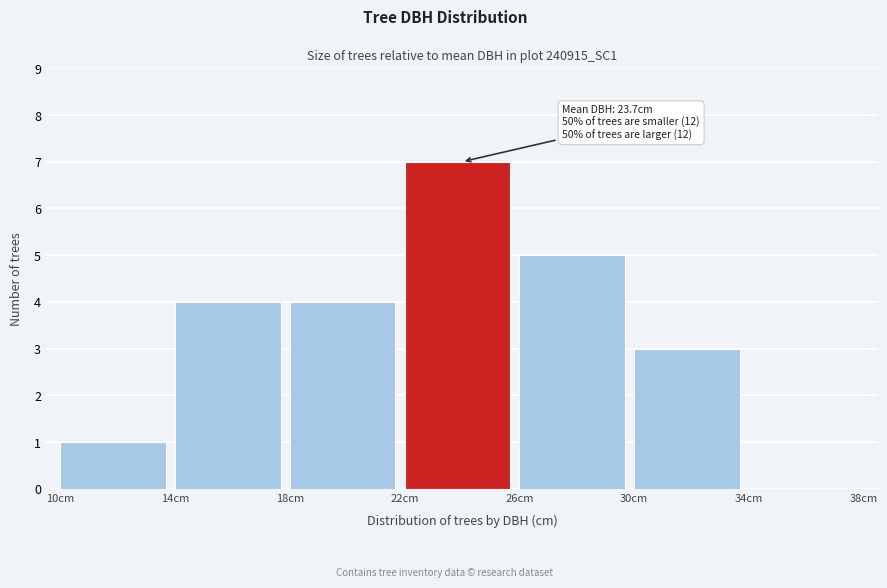

Over which range of the x-axis is the bar tallest?

22 to 26